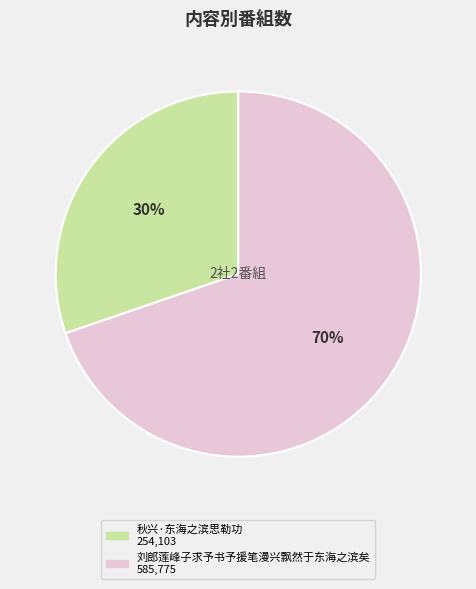

Do 秋兴·东海之滨思勒功 and 刘郎莲峰子求予书予援笔漫兴飘然于东海之滨矣 together represent more than half of the pie?

Yes